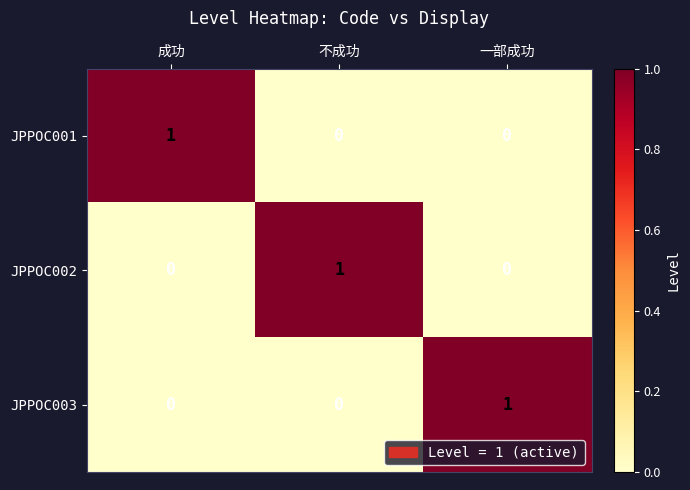

Count the number of data series in this chart.

3